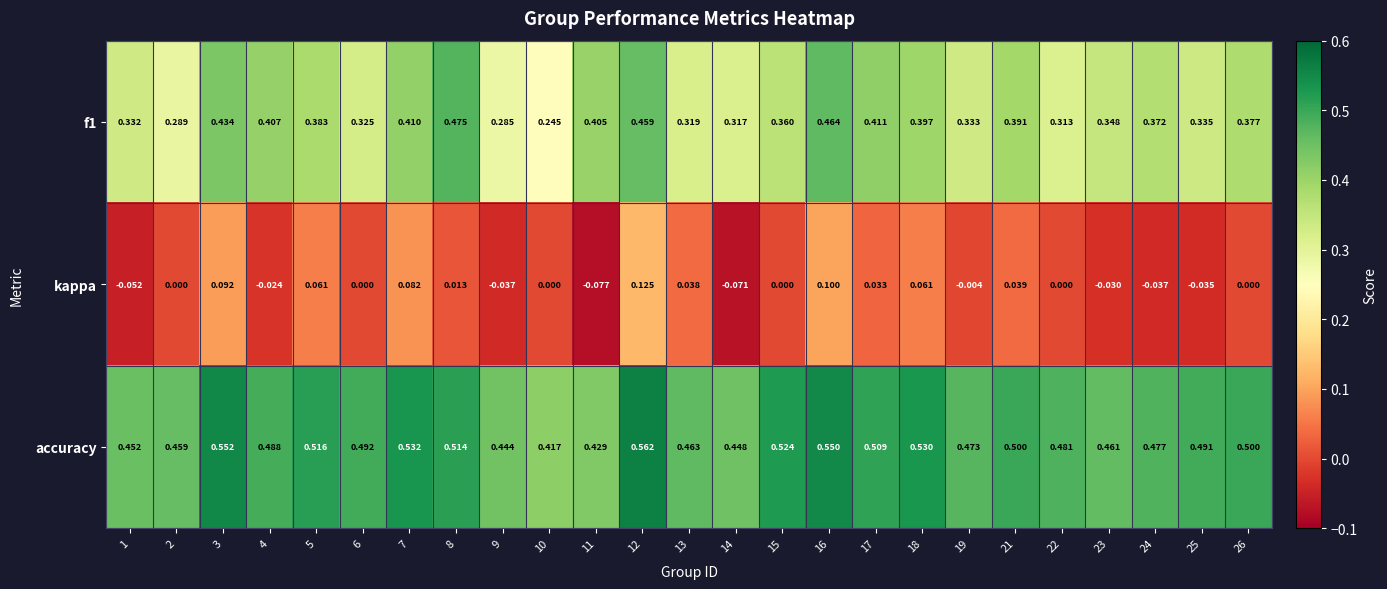

How many negative values does the kappa series have?

9